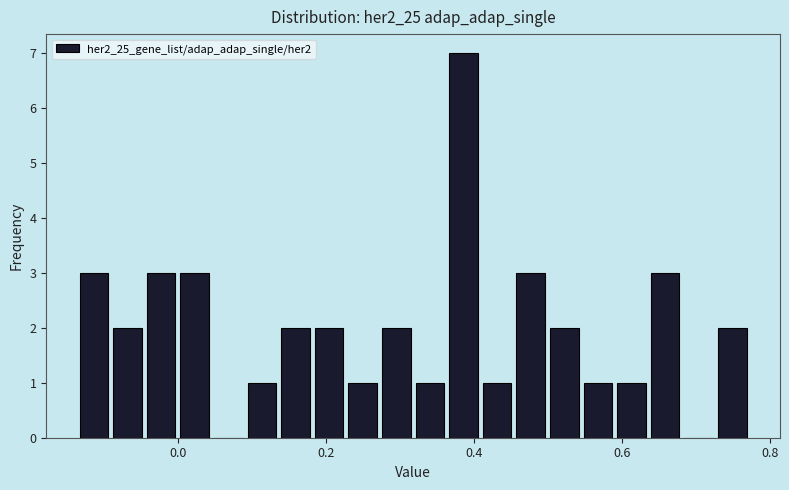

Around what value on the x-axis is the tallest bar? Give the approximate position of its centre, as read against the axis.

0.38